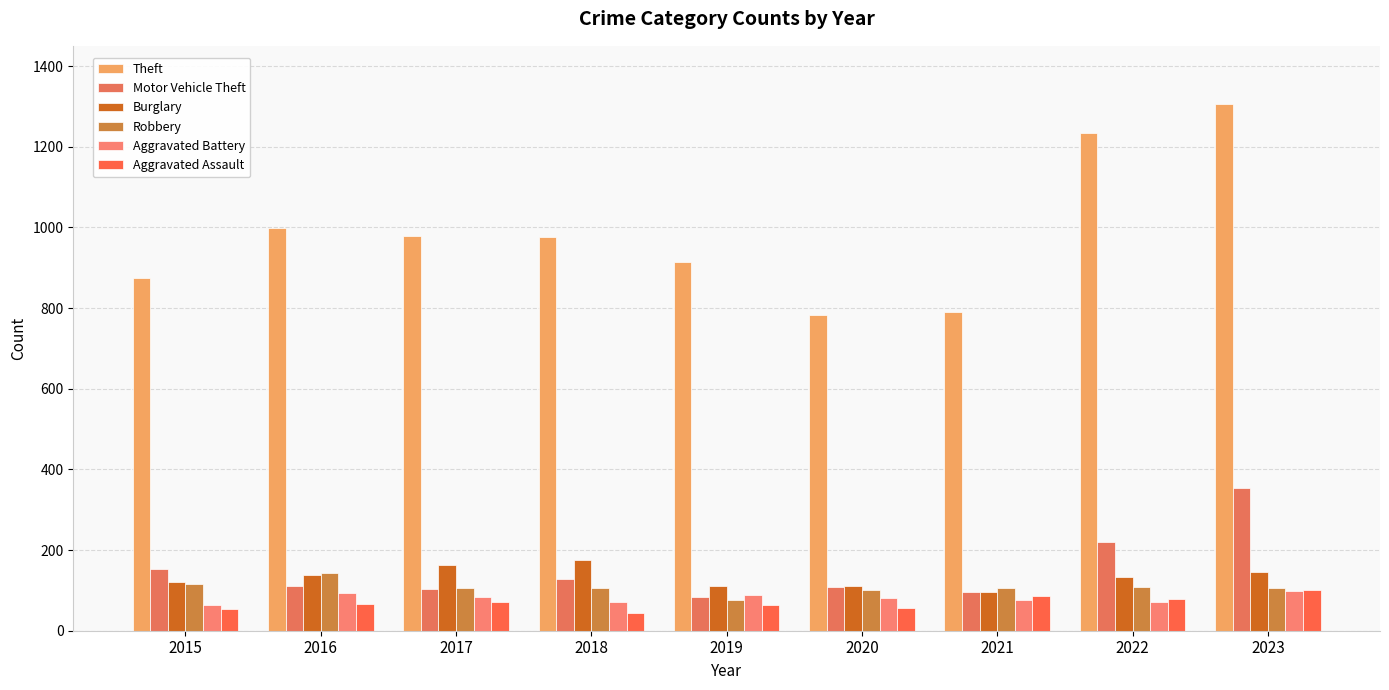

What is the difference between the Aggravated Battery values at 2022 and 2017?

12